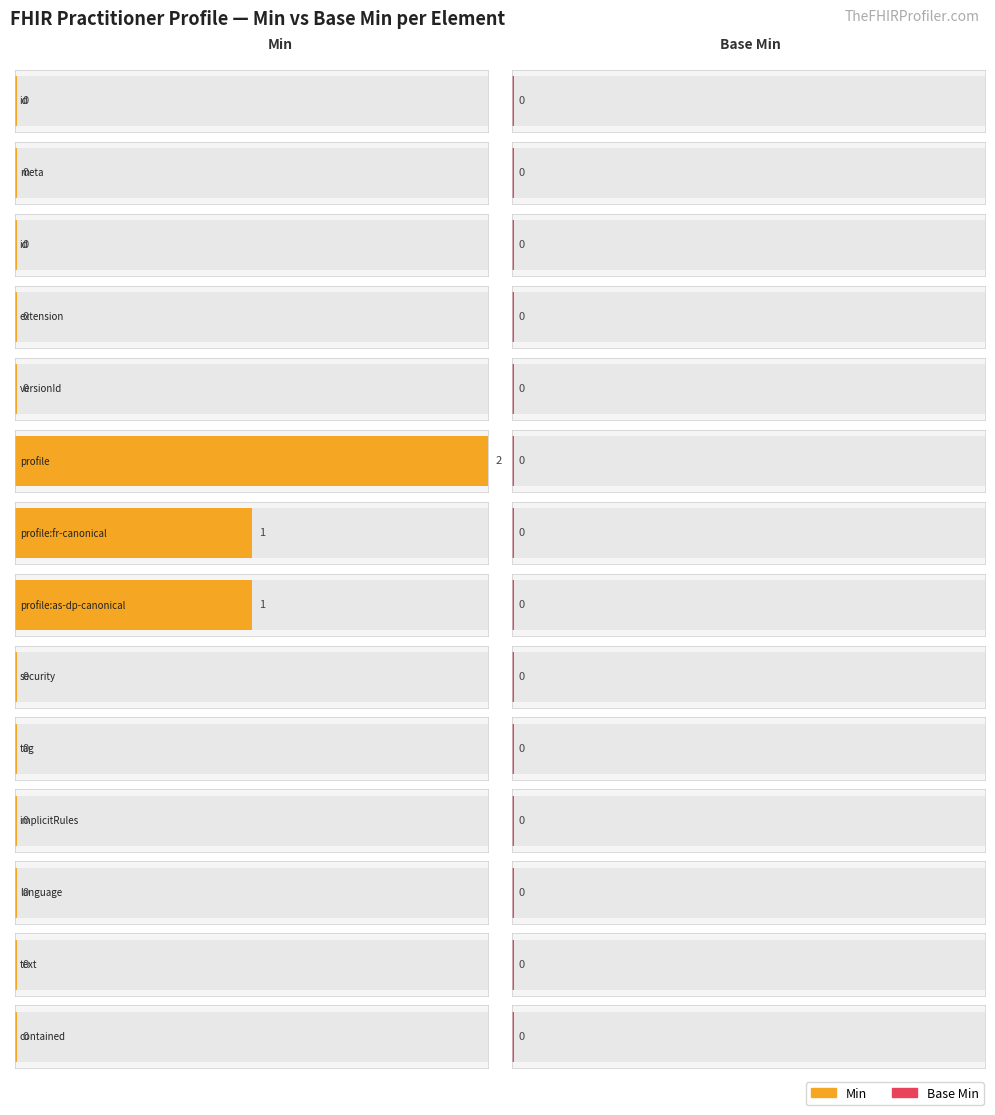

Rank the series by their average value, from highest to lowest.

Min, Base Min